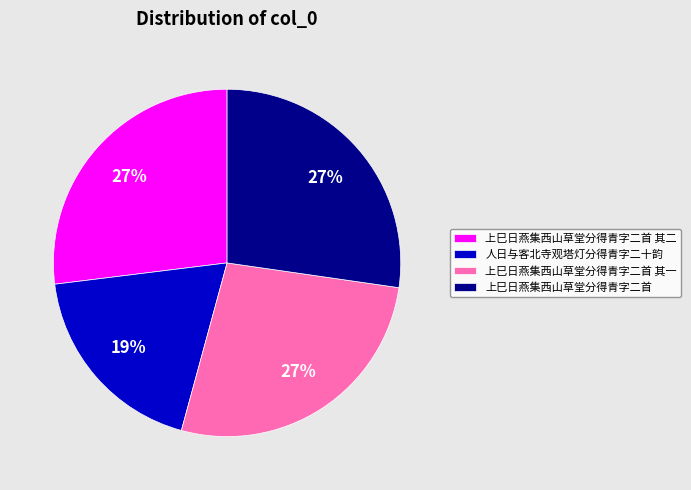

The 上巳日燕集西山草堂分得青字二首 slice represents 27% of the pie. True or false?

True